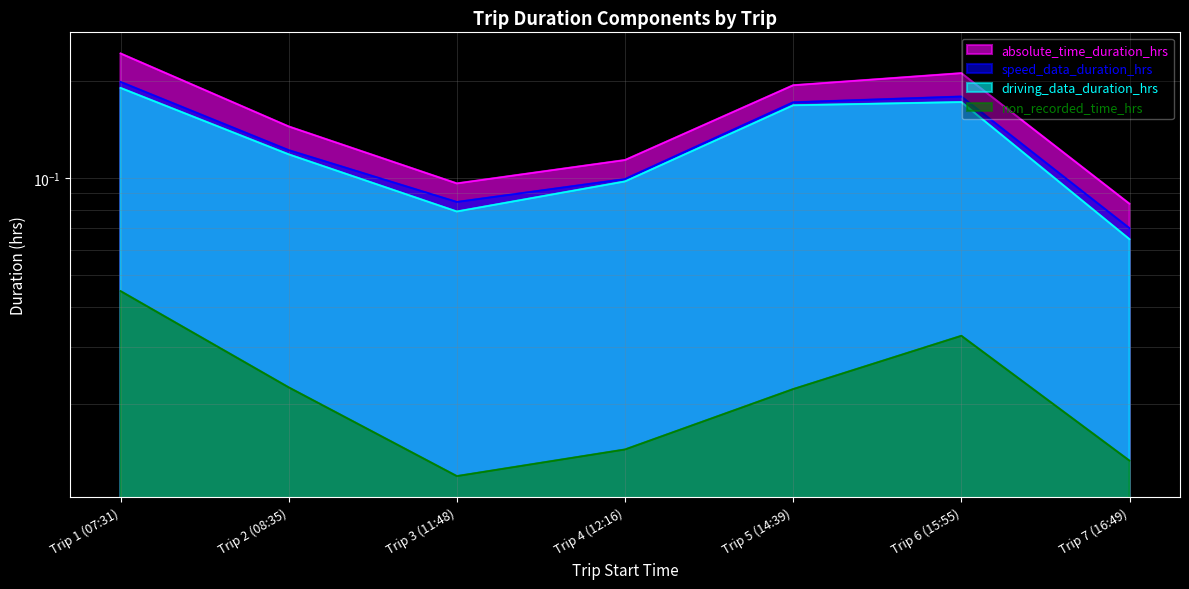

Is it true that speed_data_duration_hrs equals 0.1 at Trip 3 (11:48)?

False